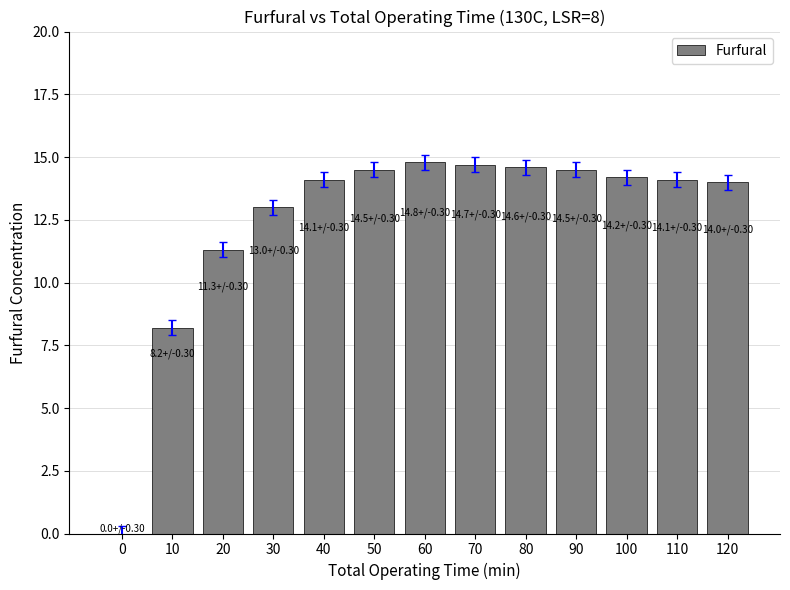

The chart shows a value of 3.5 at 80. True or false?

False